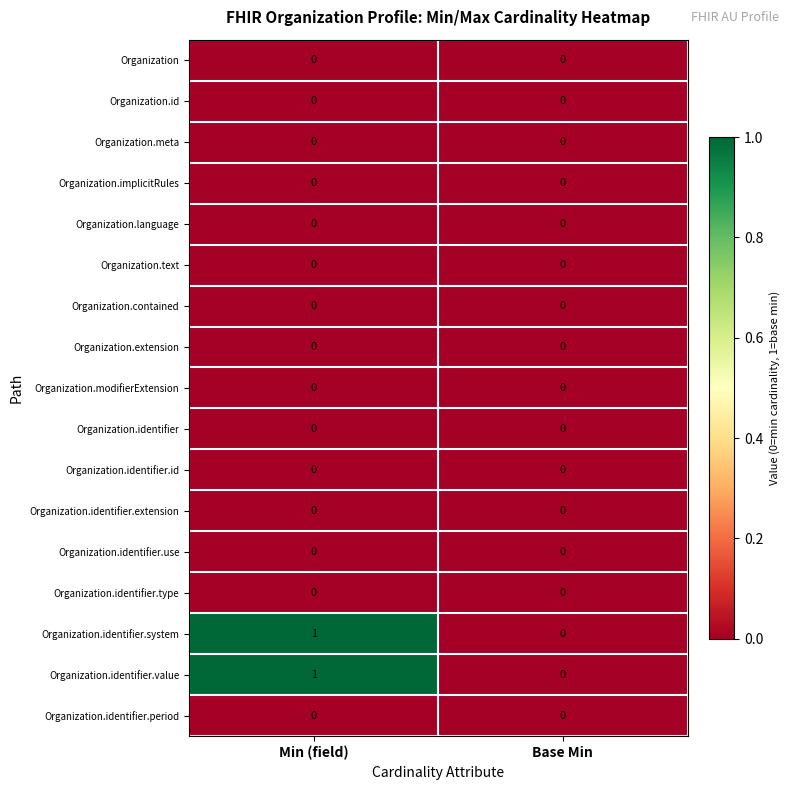

Where is Organization.identifier.system nearest to the value 0?

Base Min